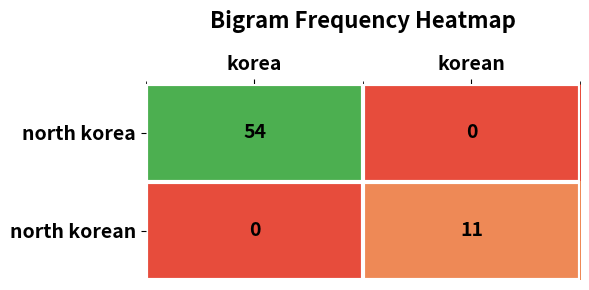

What is the sum of all north korean values?

11